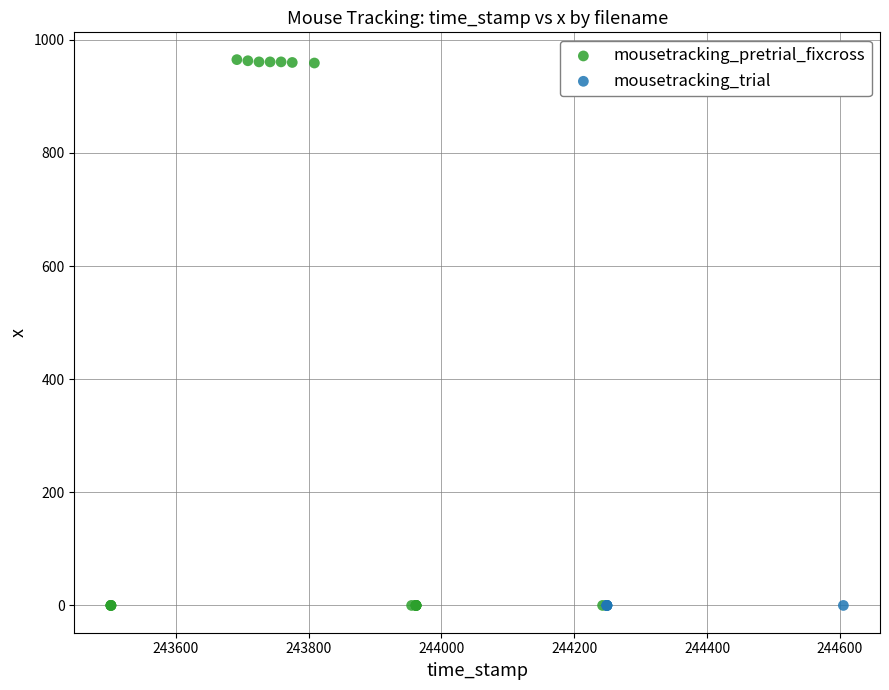

Which series contains the highest Y value?

mousetracking_pretrial_fixcross